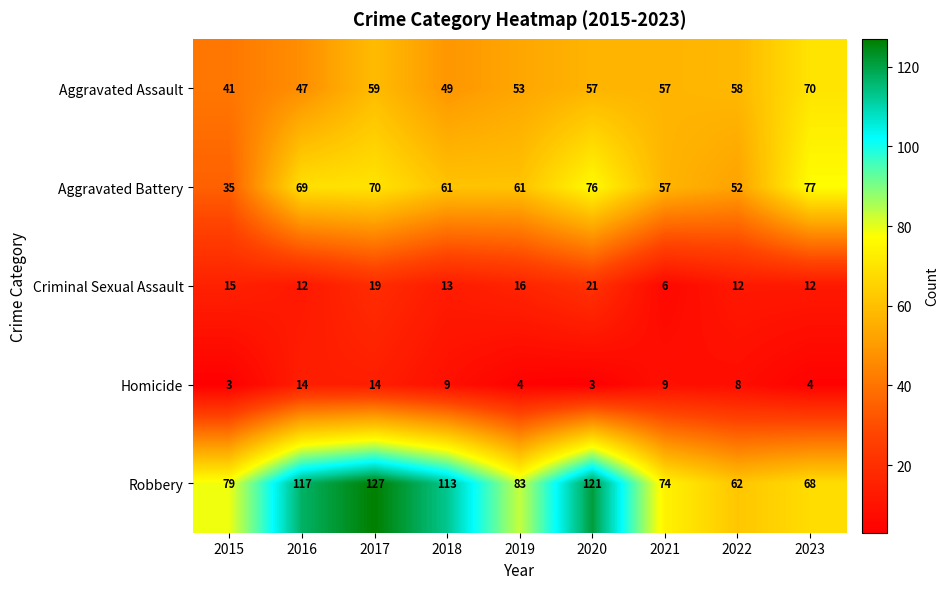

Count the number of categories in the chart.

9